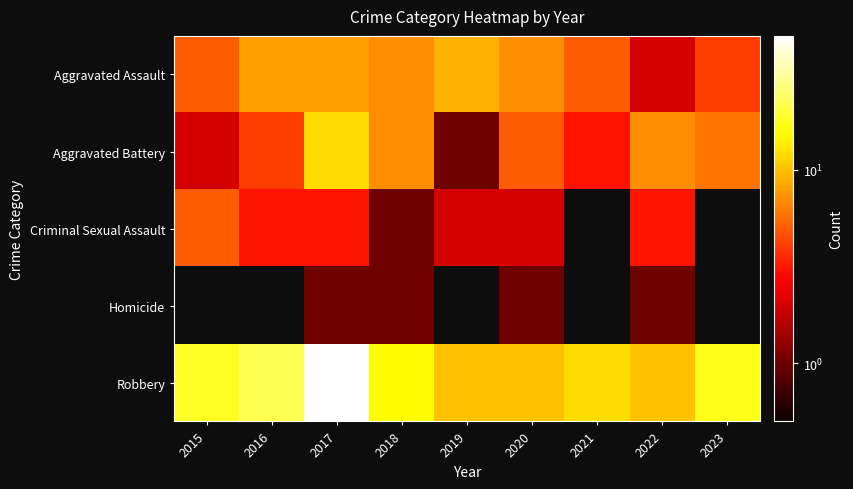

Which series has the largest total across all categories?

Robbery